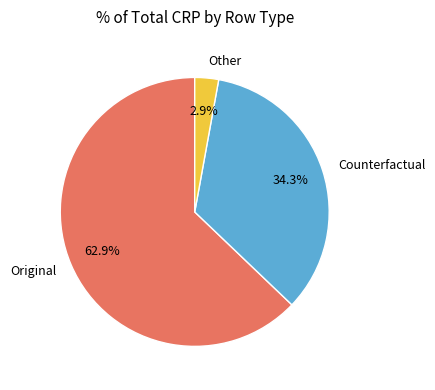

What portion of the pie excludes Other?

97.1%